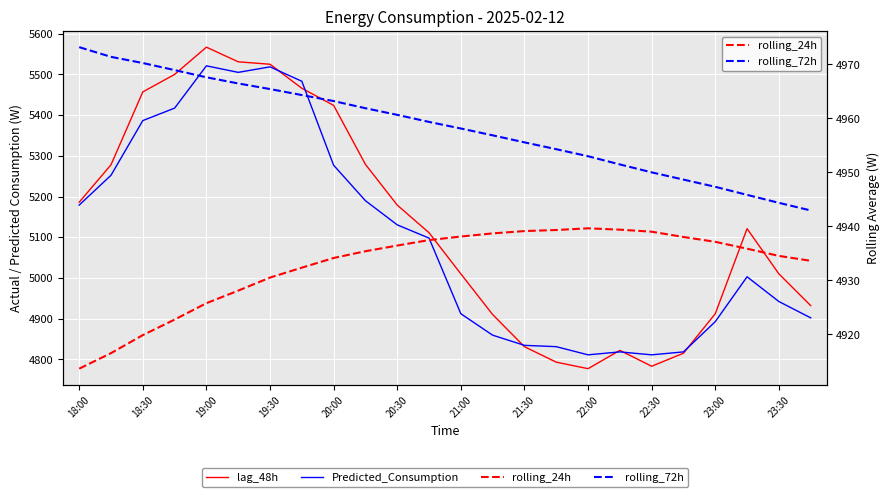

True or false: rolling_72h has more than 2 points higher than both neighbors.

False